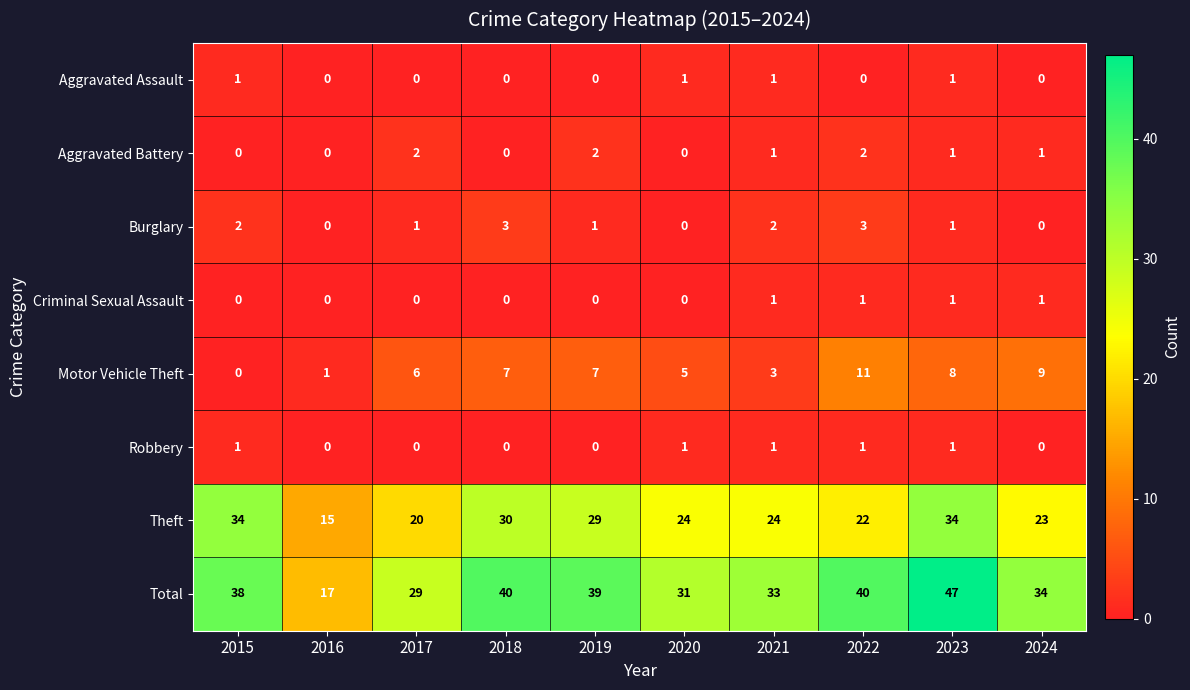

Which series has the largest total across all categories?

Total